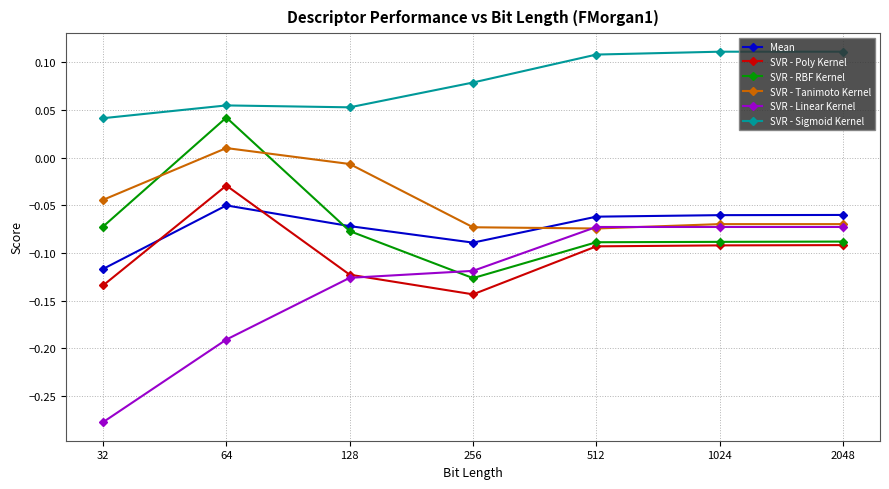

Which category has the lowest value across all series?

32